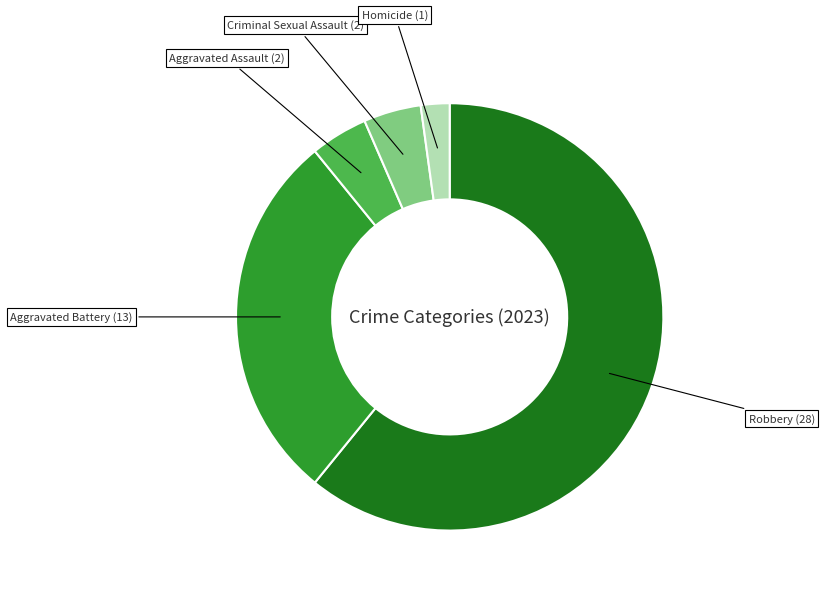

Which category has the biggest portion of the pie?

Robbery